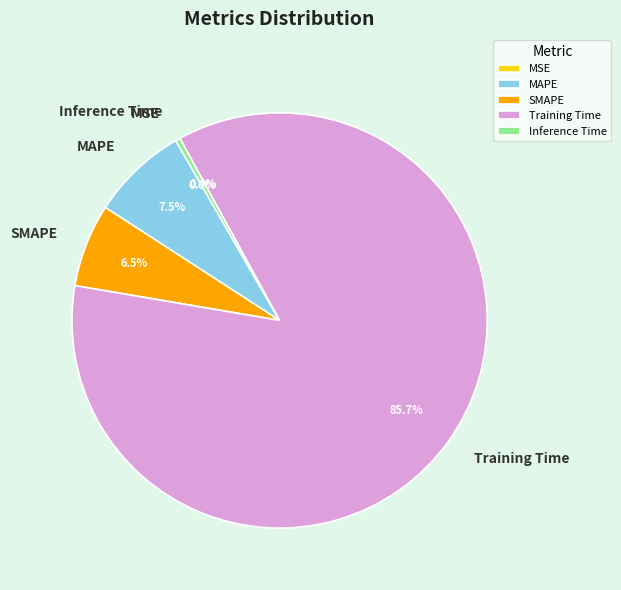

Is the sum of Training Time and MAPE greater than half?

Yes